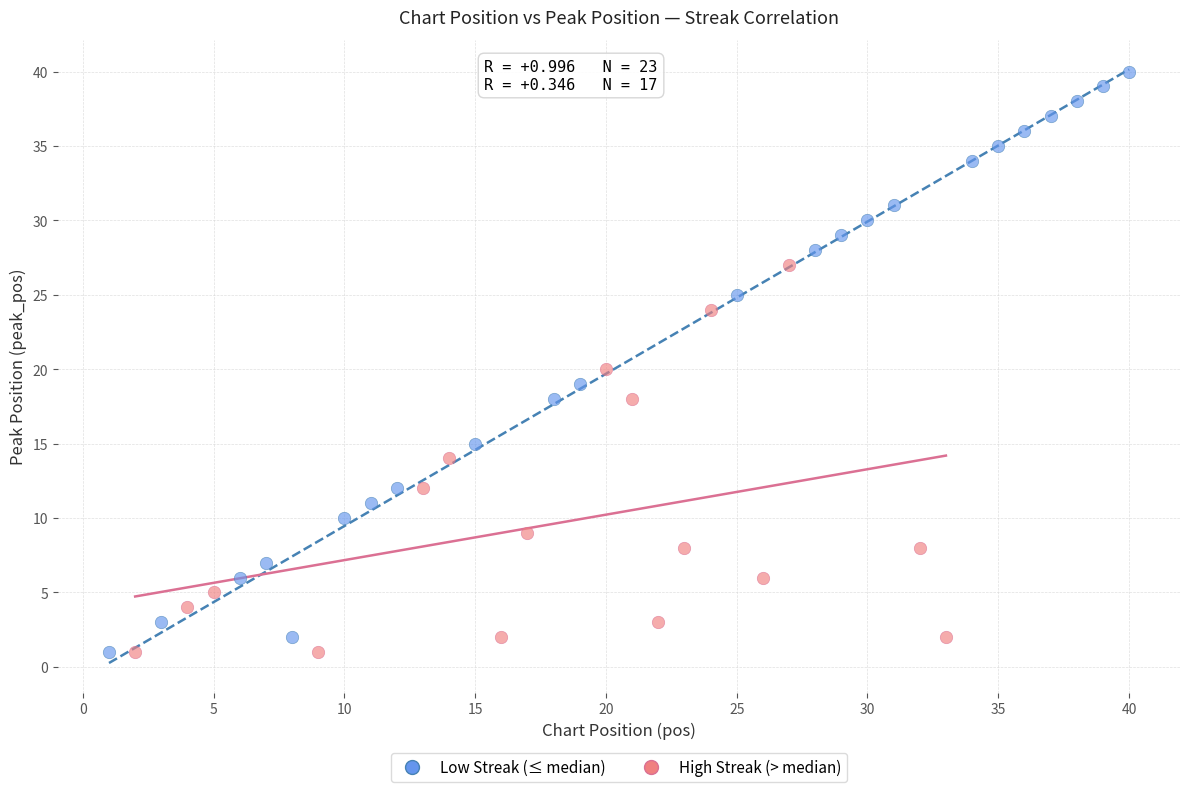

Which series contains the highest Y value?

Low Streak (≤ median)